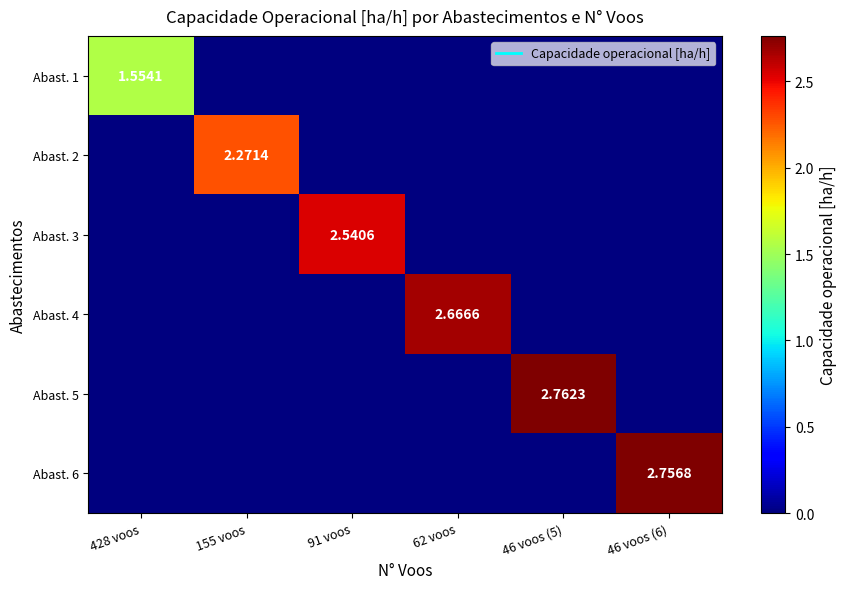

How many data points does each series have?

6